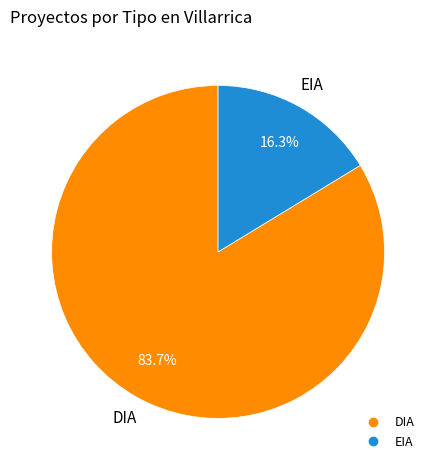

Combined, what portion of the pie is EIA and DIA?

100.0%